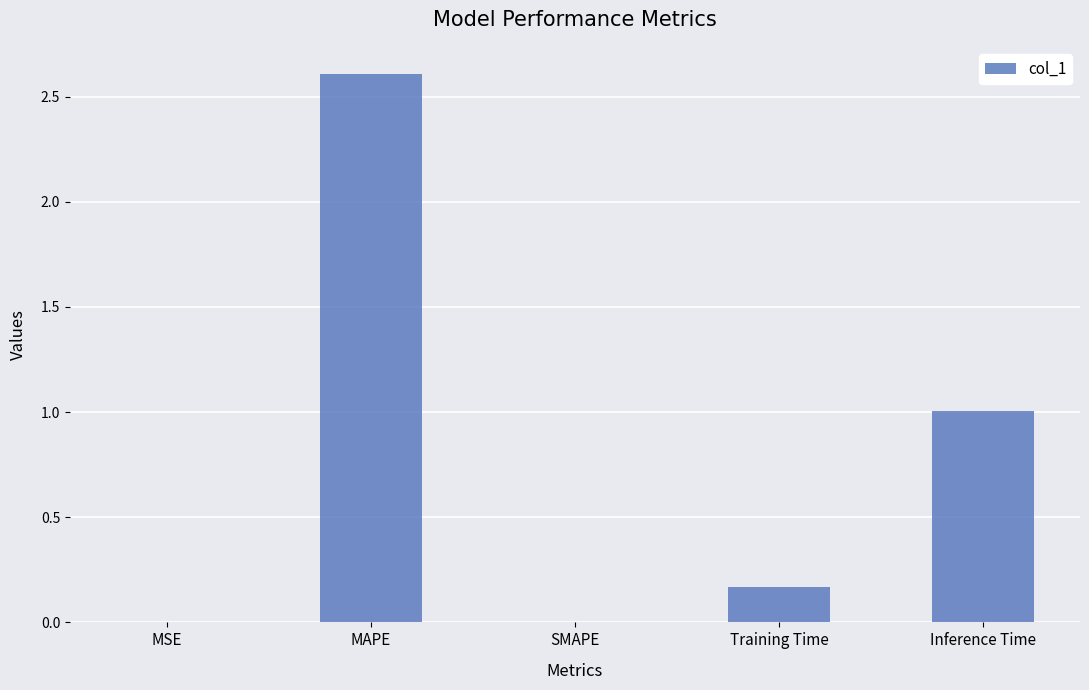

What is the average value?

0.8